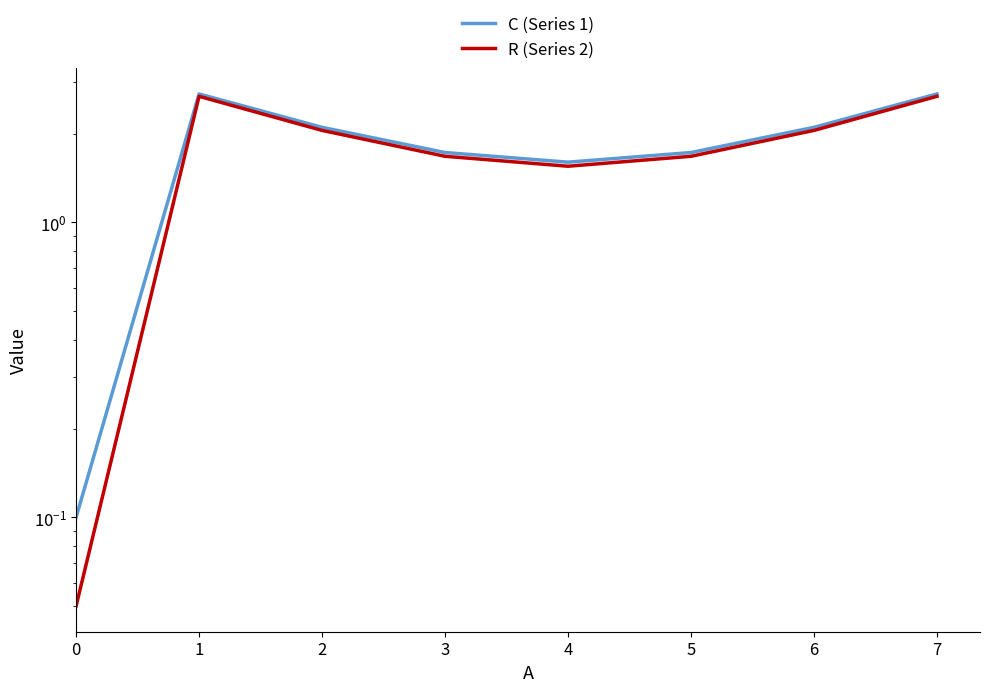

Is this an area chart (filled region under the line)?

No